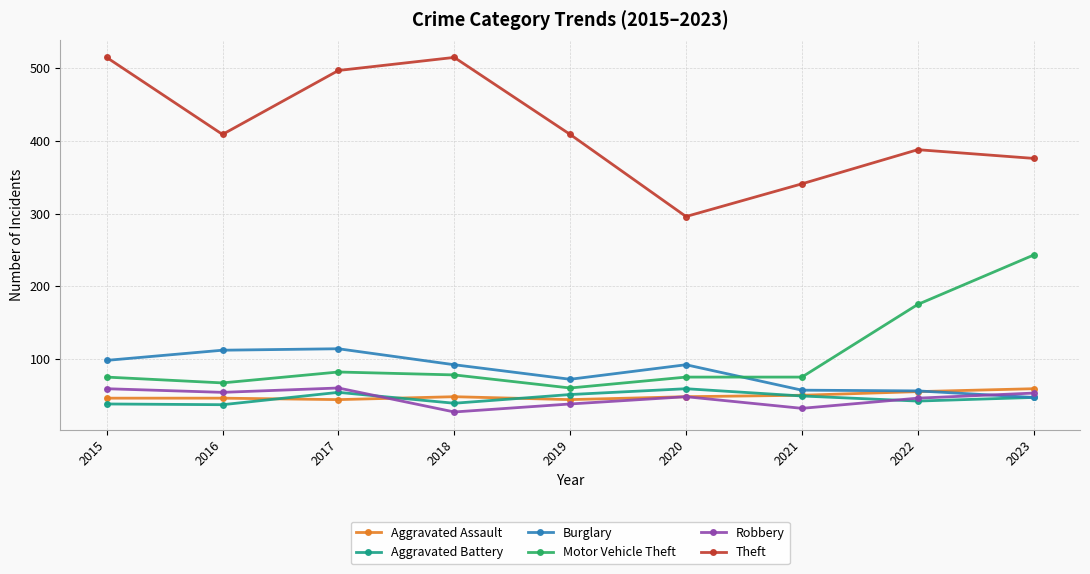

Is the value of Robbery at 2015 greater than the value of Theft at 2017?

No